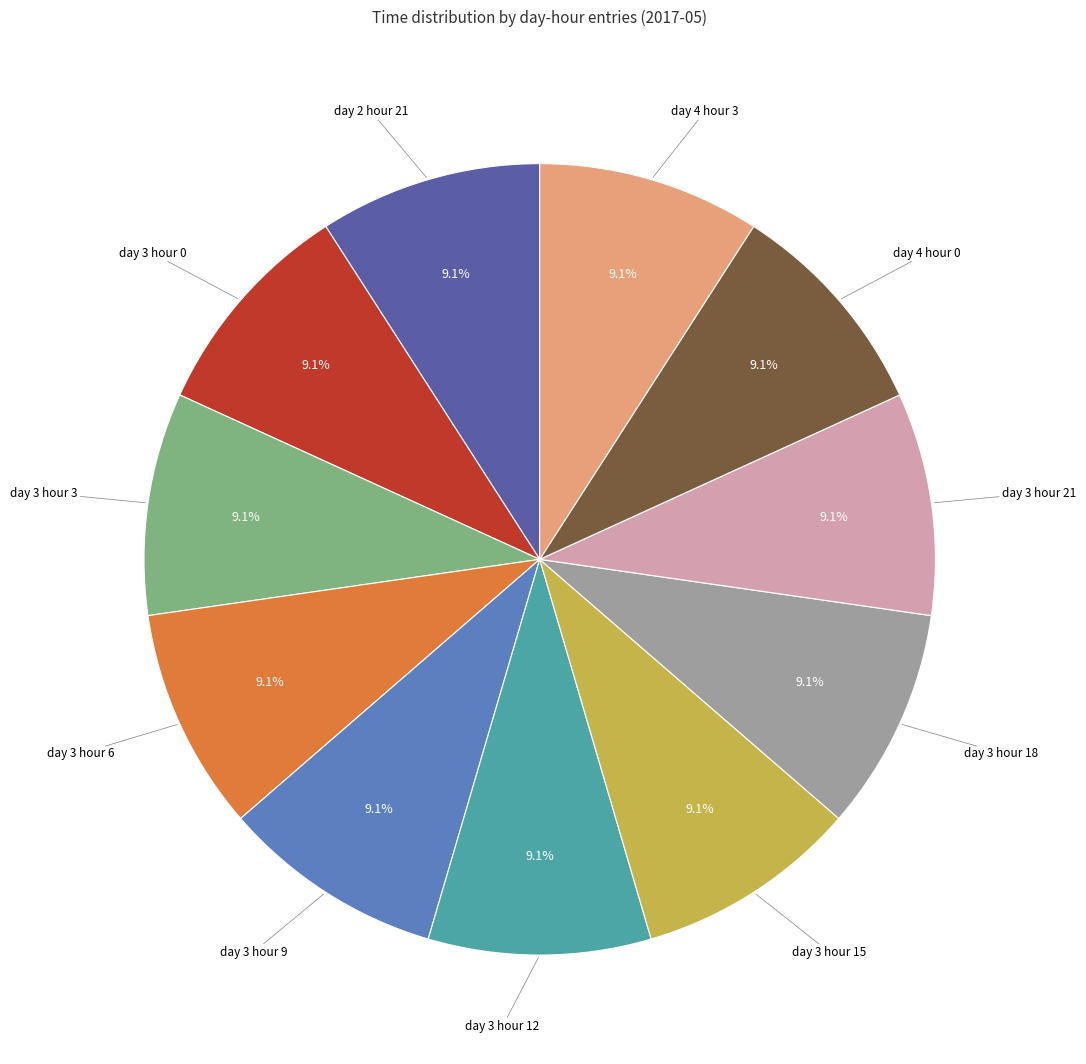

How many segments does this pie chart have?

11